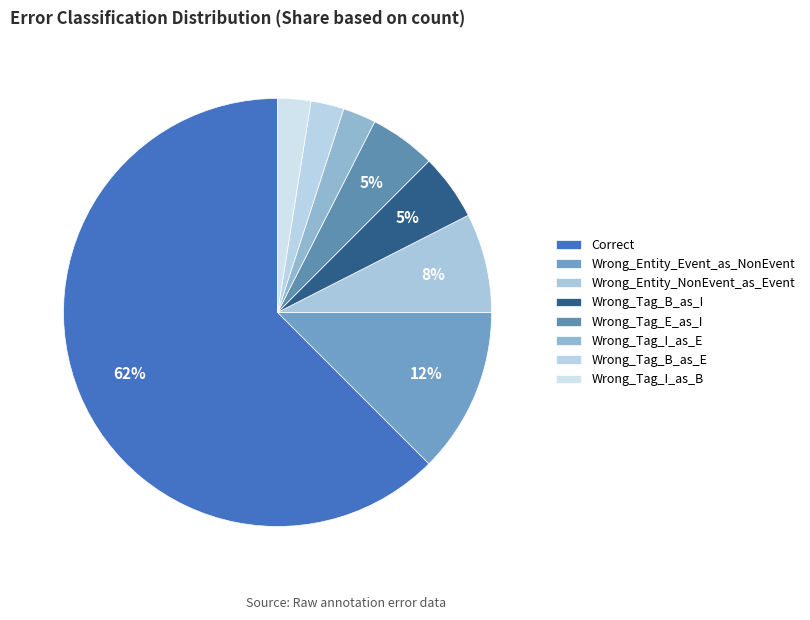

What percentage is NOT represented by Wrong_Entity_NonEvent_as_Event?

92.5%